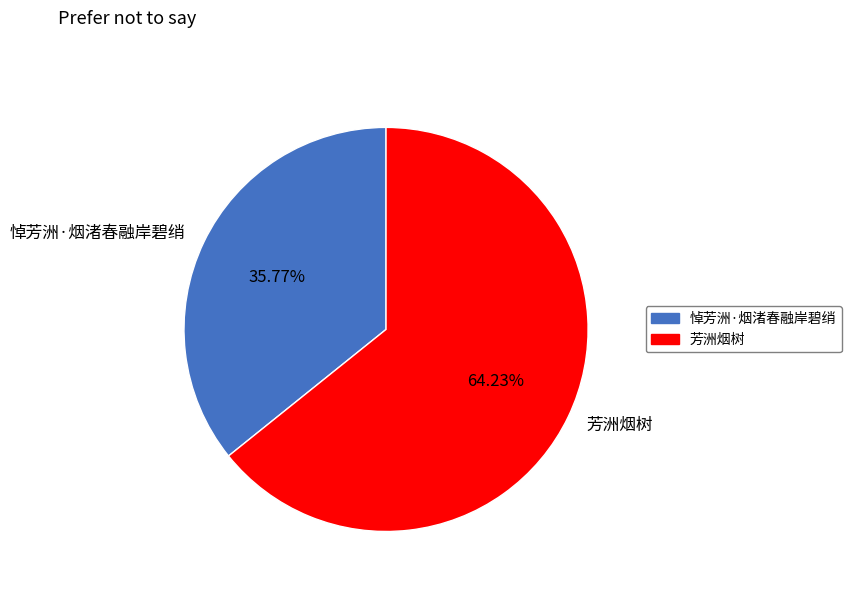

Approximately how many times larger is the value at 悼芳洲·烟渚春融岸碧绡 compared to 芳洲烟树?

0.6